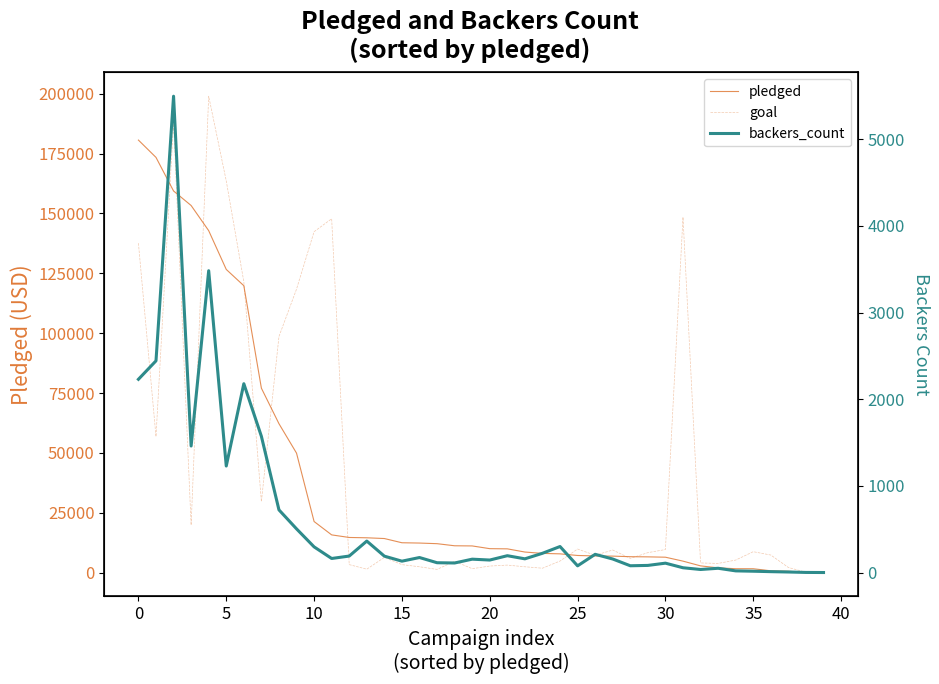

What is the difference between the highest and lowest values at 23?

7769